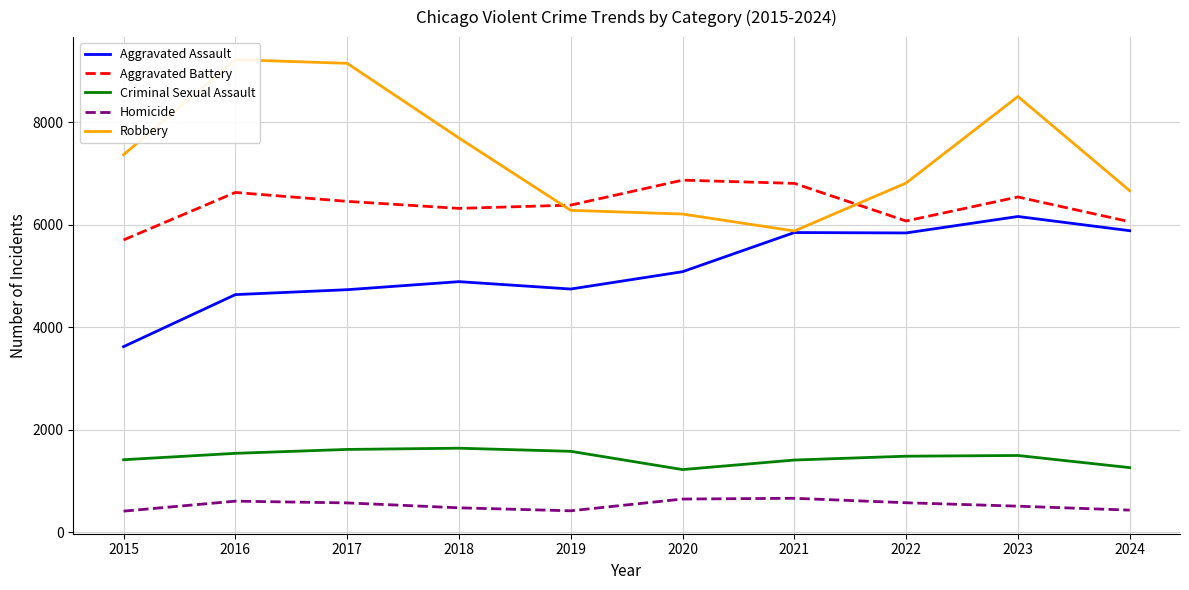

Reading left to right, list all the values displayed in this chart.

Aggravated Assault: 2015=3620	2016=4635	2017=4731	2018=4888	2019=4744	2020=5082	2021=5846	2022=5838	2023=6159	2024=5882
Aggravated Battery: 2015=5702	2016=6628	2017=6454	2018=6317	2019=6381	2020=6868	2021=6805	2022=6071	2023=6540	2024=6057
Criminal Sexual Assault: 2015=1414	2016=1539	2017=1615	2018=1639	2019=1578	2020=1222	2021=1408	2022=1483	2023=1497	2024=1260
Homicide: 2015=411	2016=606	2017=572	2018=476	2019=418	2020=647	2021=662	2022=575	2023=508	2024=431
Robbery: 2015=7364	2016=9218	2017=9147	2018=7690	2019=6279	2020=6207	2021=5876	2022=6812	2023=8500	2024=6663